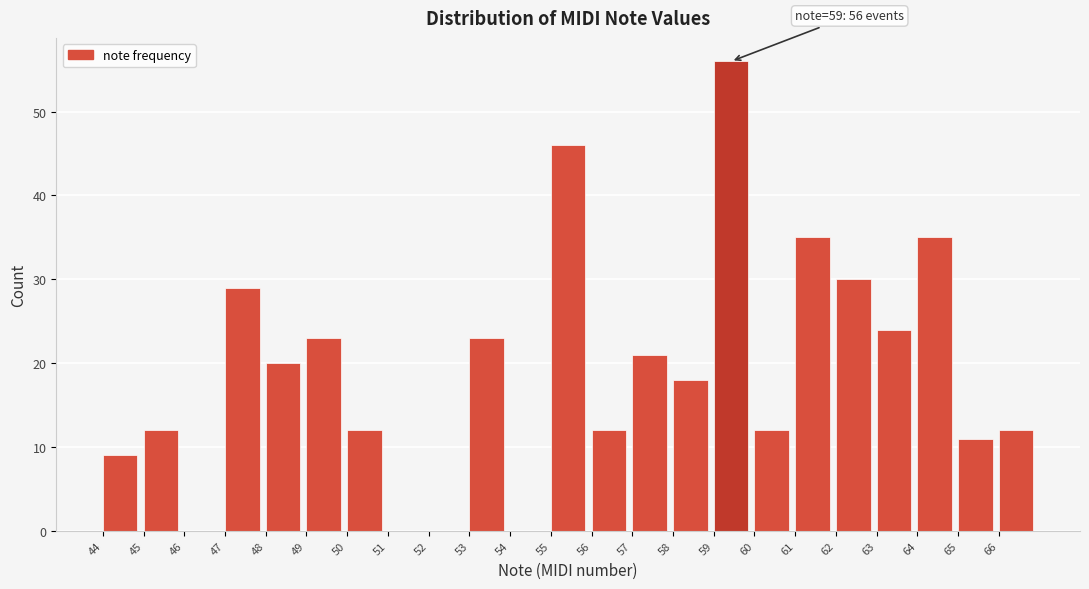

Which range on the x-axis has the tallest bar?

59 to 60